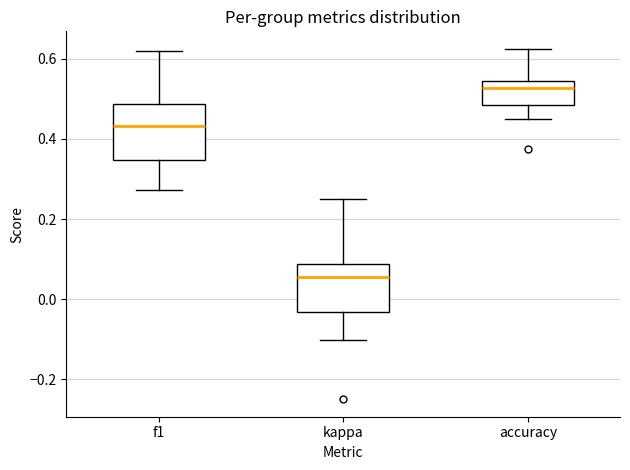

Which box has the lowest median line?

kappa